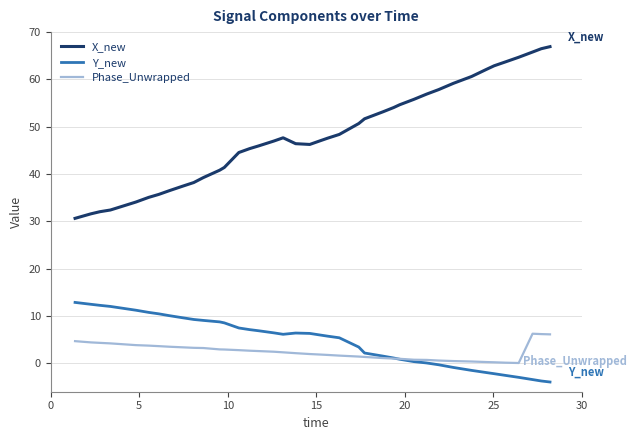

What is the minimum value for X_new?

30.6